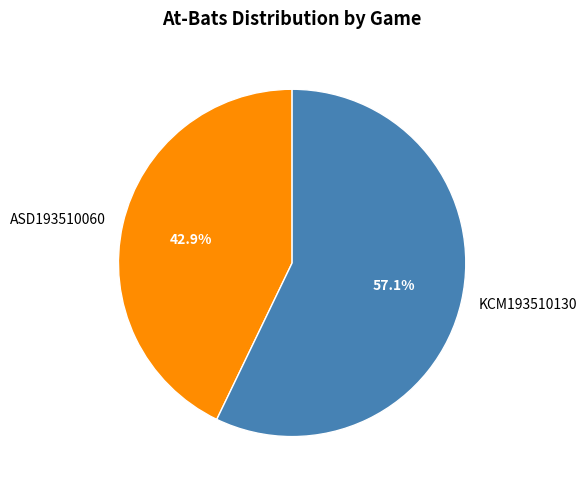

Which has a higher value, KCM193510130 or ASD193510060?

KCM193510130